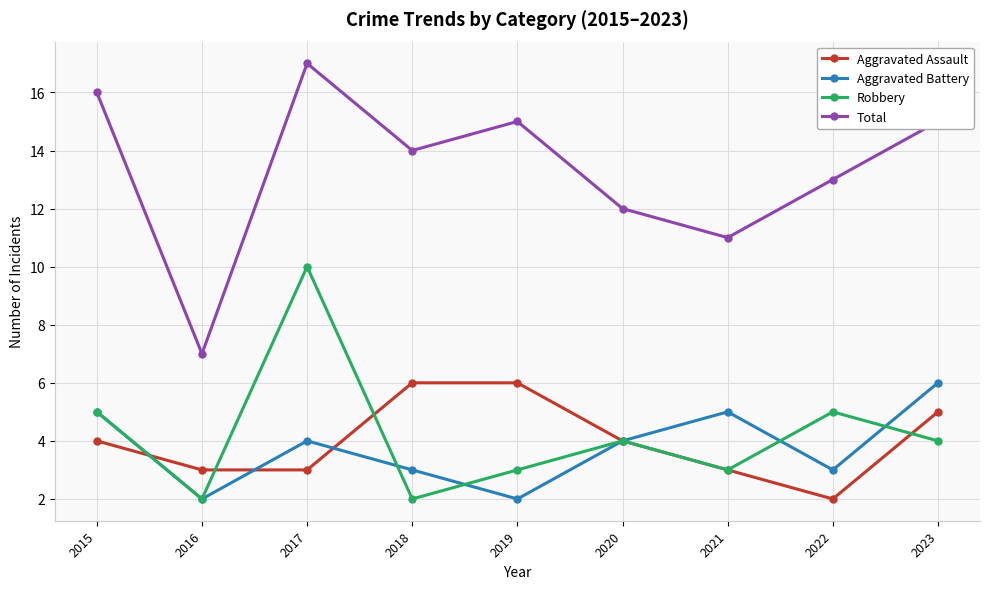

What is the maximum value for Aggravated Assault?

6